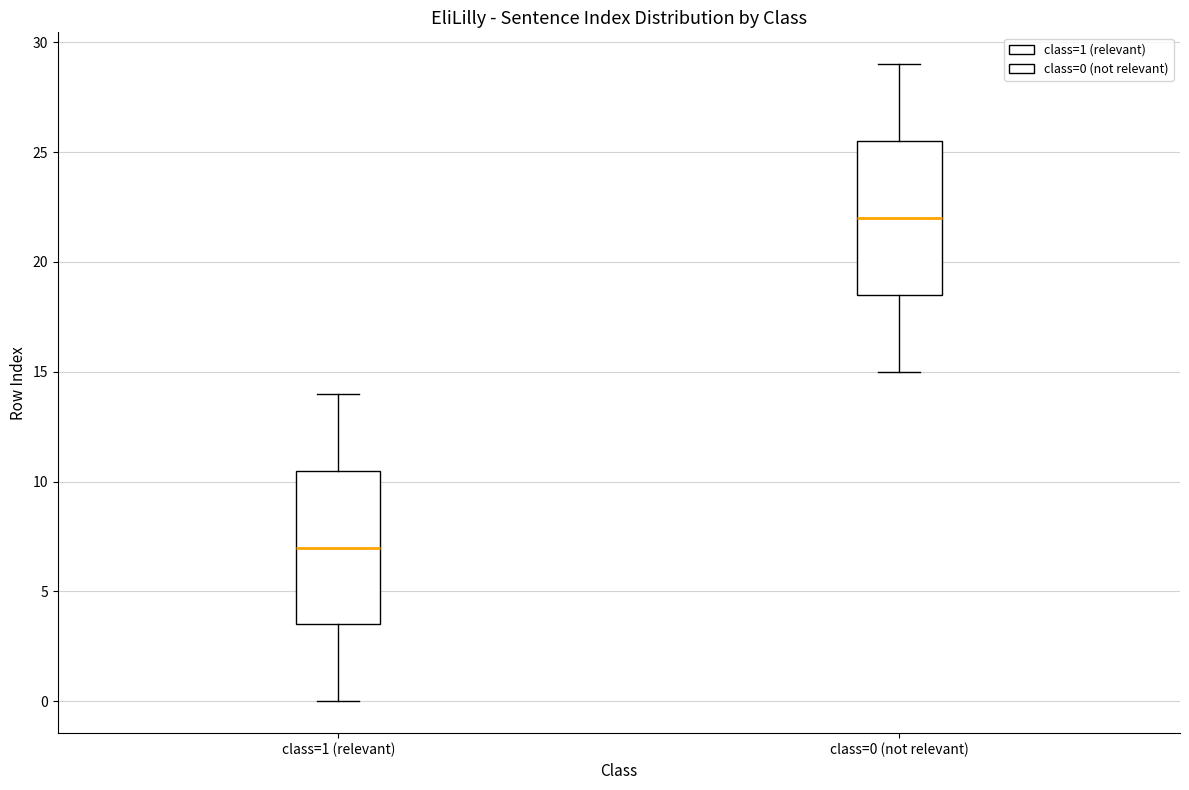

Where is the upper edge of the box for class=0 (not relevant) on the y-axis? The values are not printed on the chart, so give them approximately, as read against the axis.

25.5